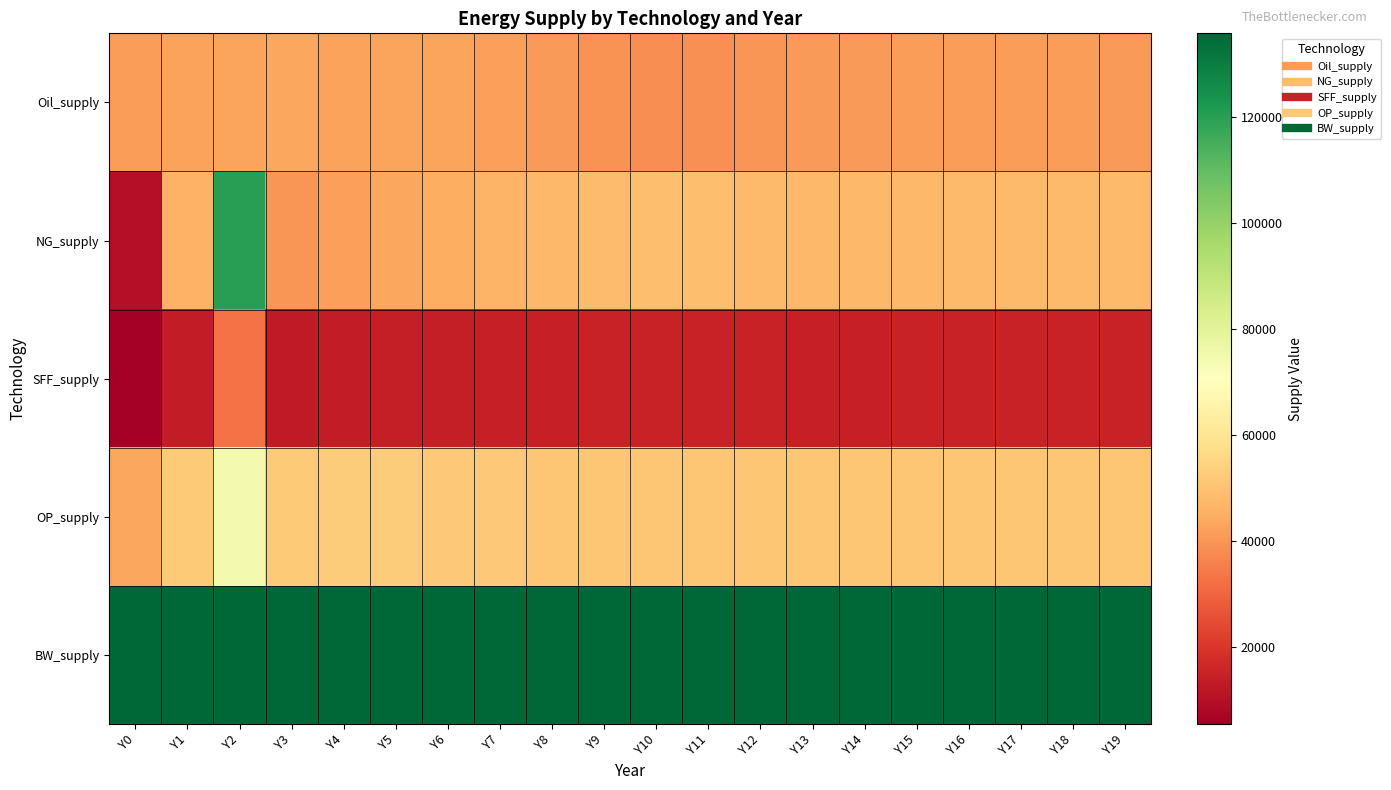

Reading left to right, transcribe all the data shown in this chart.

Oil_supply: Y0=41514.0	Y1=42395.3	Y2=42936.1	Y3=43232.2	Y4=42577.5	Y5=43197.3	Y6=43176.6	Y7=42024.5	Y8=40723.8	Y9=39417.4	Y10=38420.1	Y11=39078.8	Y12=40138.1	Y13=40880.6	Y14=41015.3	Y15=41381.8	Y16=41373.0	Y17=41304.9	Y18=41196.1	Y19=41060.4
NG_supply: Y0=10097.1	Y1=46184.2	Y2=120161.4	Y3=40090.9	Y4=41693.2	Y5=43341.8	Y6=44922.5	Y7=46366.2	Y8=47521.6	Y9=48357.2	Y10=48881.5	Y11=48883.0	Y12=48179.5	Y13=47299.1	Y14=47567.3	Y15=47753.3	Y16=47866.2	Y17=47919.5	Y18=47929.0	Y19=47911.9
SFF_supply: Y0=5582.5	Y1=13254.4	Y2=32605.7	Y3=12899.0	Y4=13309.5	Y5=13721.1	Y6=14112.6	Y7=14435.6	Y8=14679.7	Y9=14871.1	Y10=15008.7	Y11=15019.9	Y12=14861.8	Y13=14642.8	Y14=14706.6	Y15=14750.3	Y16=14776.5	Y17=14788.8	Y18=14791.2	Y19=14787.7
OP_supply: Y0=43343.0	Y1=52321.2	Y2=74602.9	Y3=52175.9	Y4=52695.5	Y5=52717.5	Y6=51430.1	Y7=51386.3	Y8=51309.3	Y9=51226.4	Y10=51214.4	Y11=51204.3	Y12=51198.2	Y13=51196.5	Y14=51195.4	Y15=51194.9	Y16=51194.7	Y17=51194.6	Y18=51194.6	Y19=51194.5
BW_supply: Y0=135768.4	Y1=135768.4	Y2=135768.4	Y3=135768.4	Y4=135768.4	Y5=135768.4	Y6=135768.4	Y7=135768.4	Y8=135768.4	Y9=135768.4	Y10=135768.4	Y11=135768.4	Y12=135768.4	Y13=135768.4	Y14=135768.4	Y15=135768.4	Y16=135768.4	Y17=135768.4	Y18=135768.4	Y19=135768.4